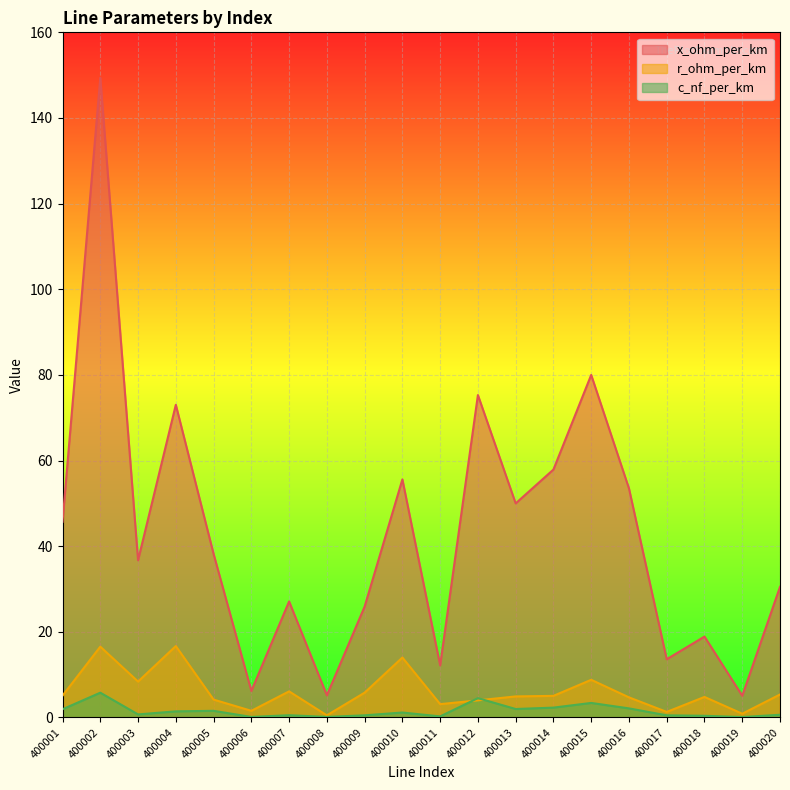

Rank the series by their maximum value, from highest to lowest.

x_ohm_per_km, r_ohm_per_km, c_nf_per_km